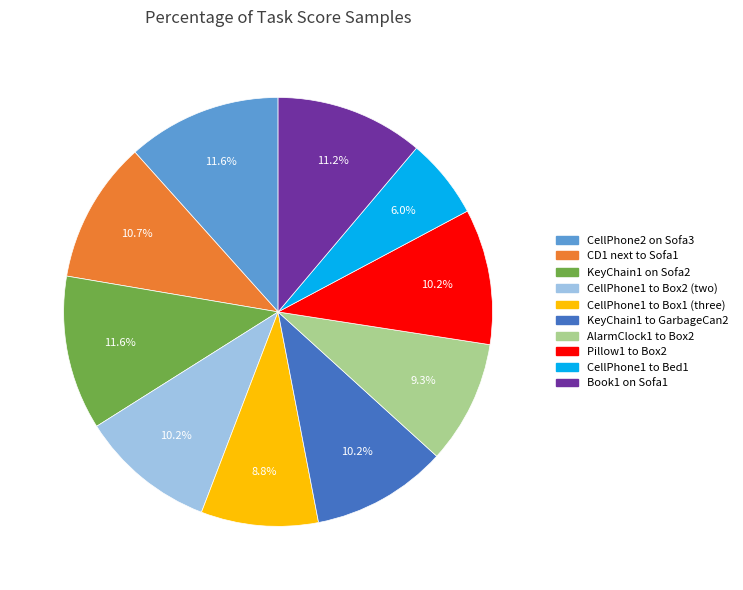

The KeyChain1 on Sofa2 slice represents 12% of the pie. True or false?

True